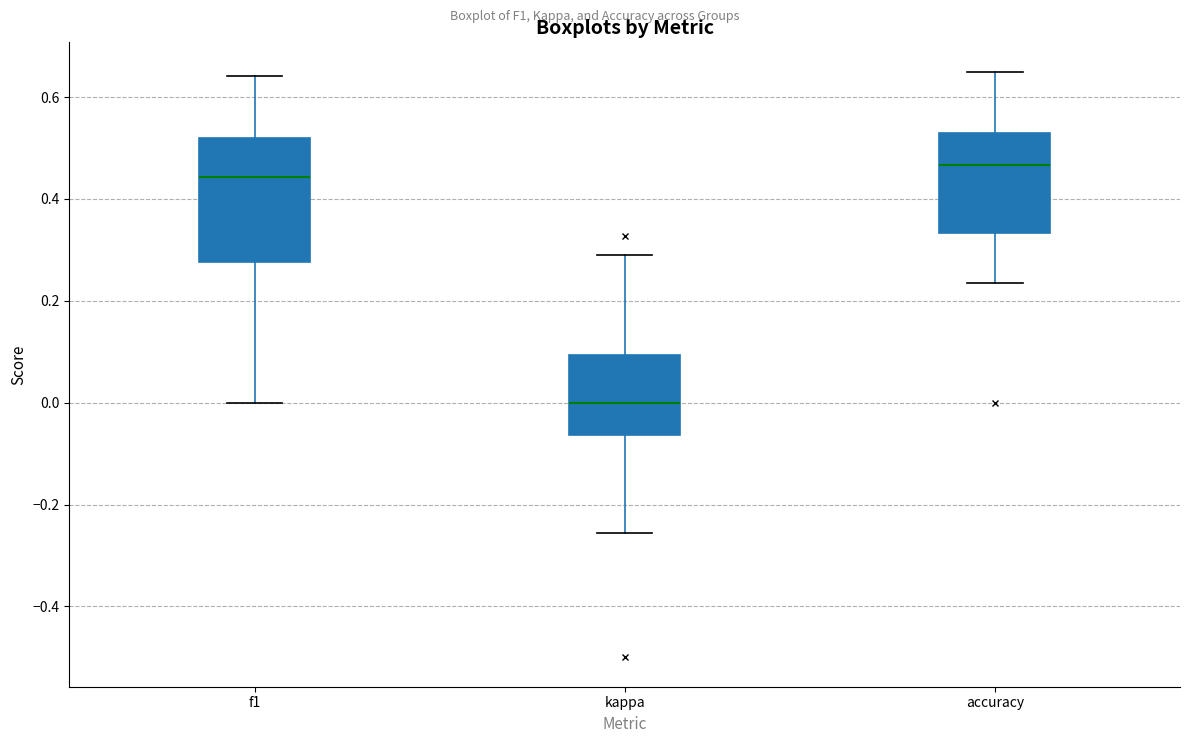

Which box's median line is the highest?

accuracy